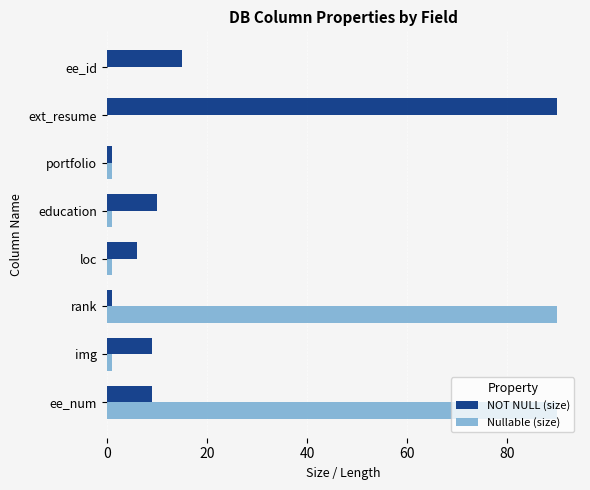

Where is NOT NULL (size) nearest to the value 45?

ee_id